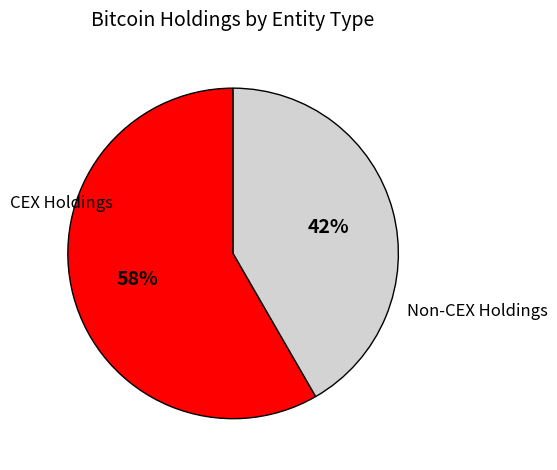

How many slices are in this pie chart?

2